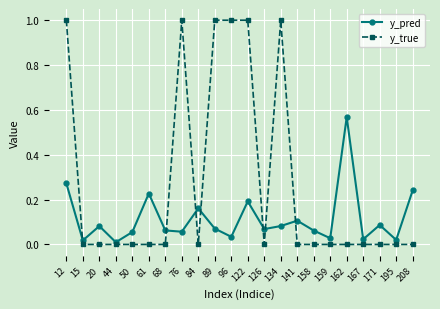

What is the maximum value shown in the chart?

1.0